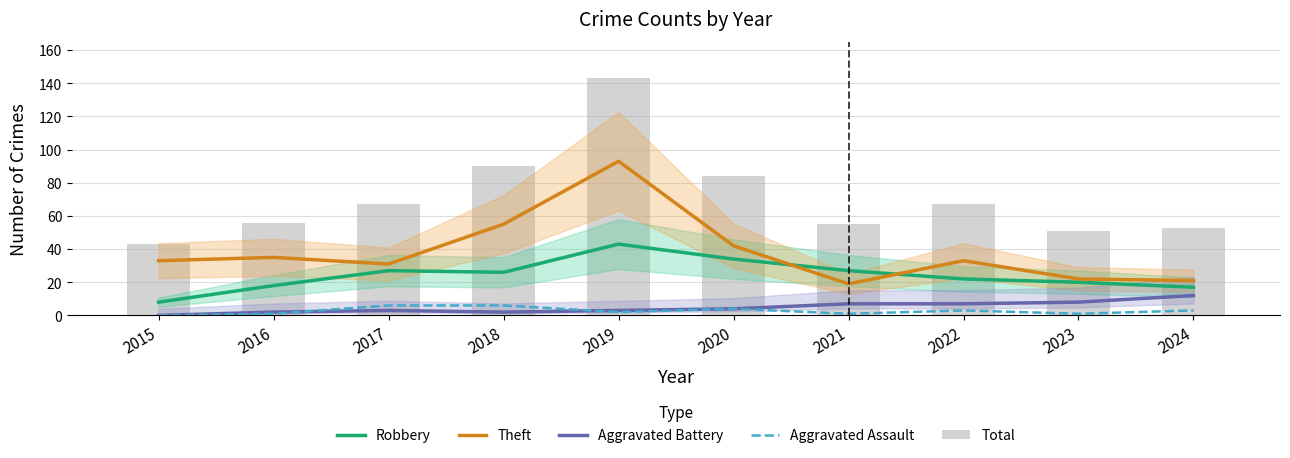

What is the highest value of the Robbery series?

43